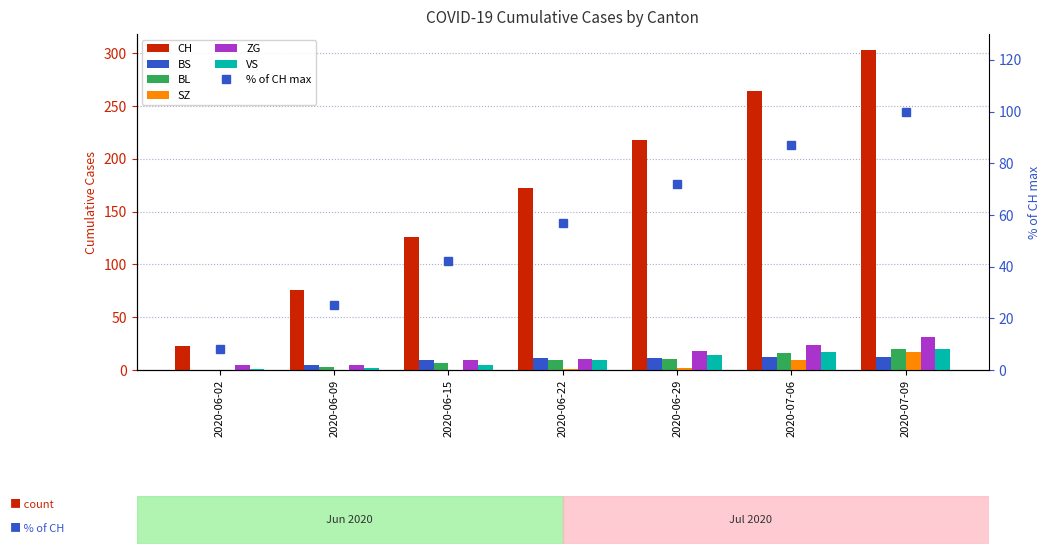

How many bars are there in total?

42